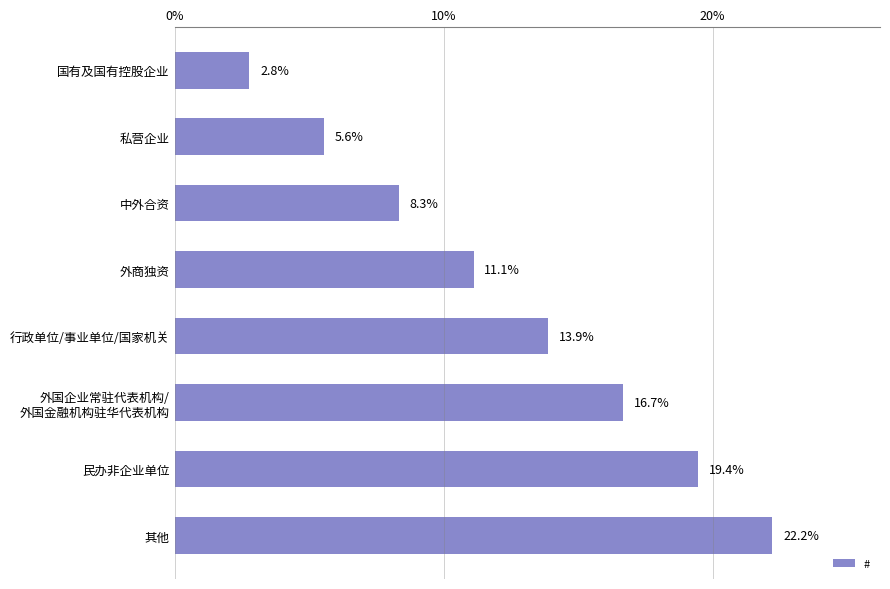

Reading bottom to top, list all the values displayed in this chart.

22.2	19.4	16.7	13.9	11.1	8.3	5.6	2.8